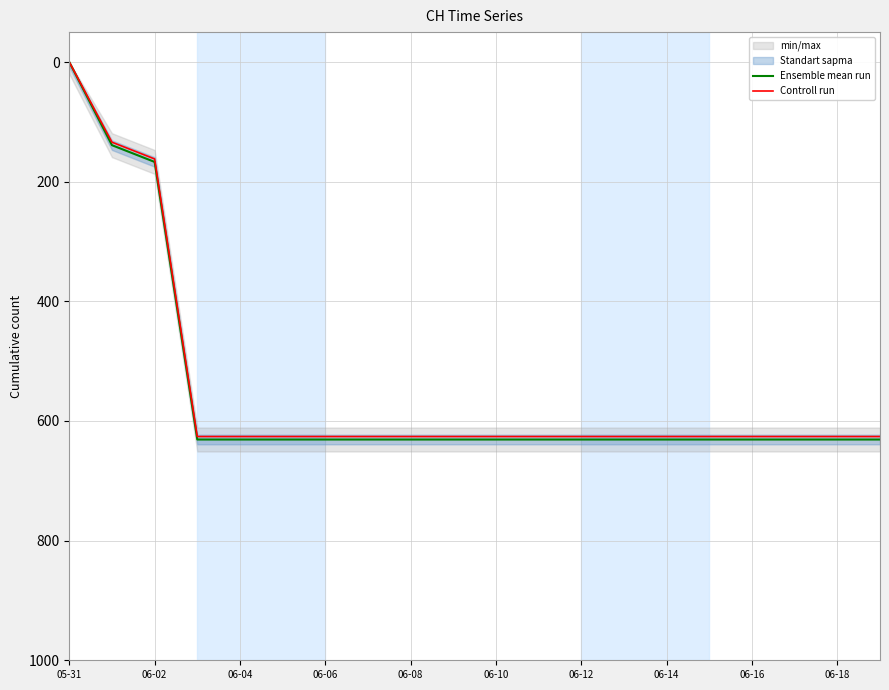

Reading left to right, extract all data points from this chart.

Ensemble mean run: 0	139	167	631	631	631	631	631	631	631	631	631	631	631	631	631	631	631	631	631
Controll run: 0	134	162	626	626	626	626	626	626	626	626	626	626	626	626	626	626	626	626	626